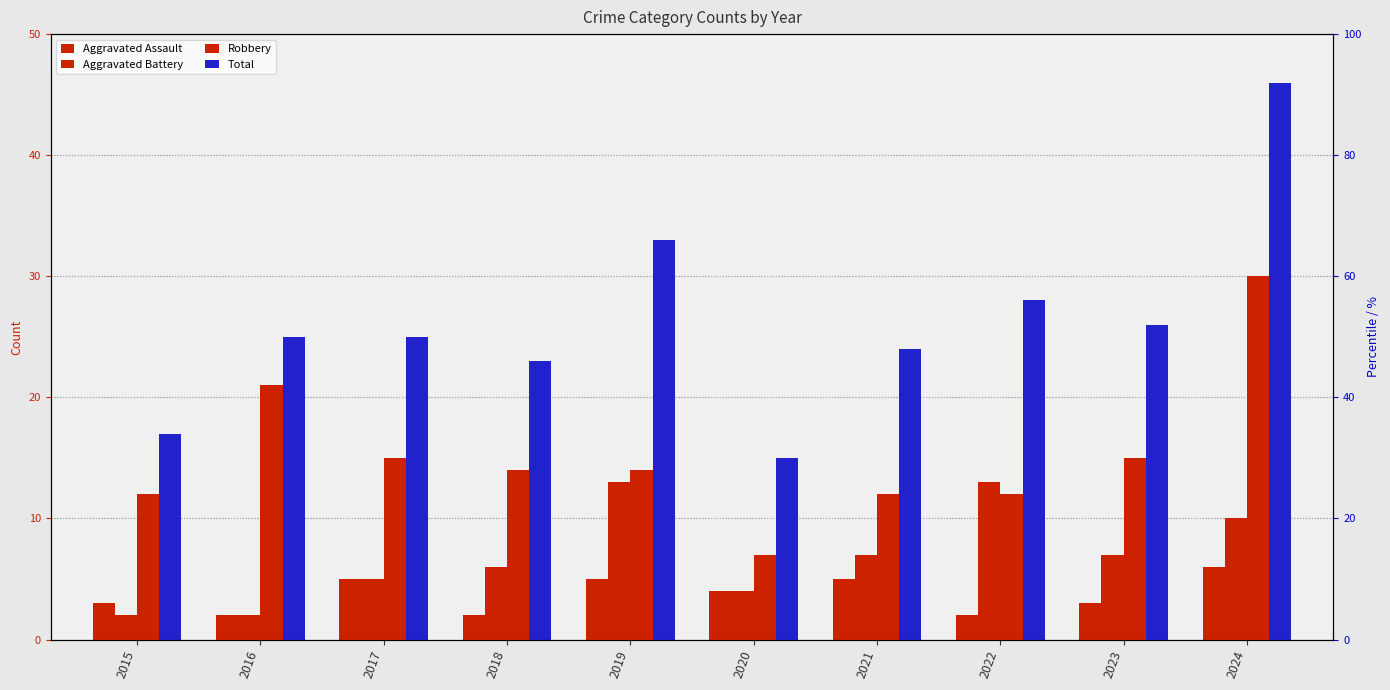

What is the approximate value of Robbery at 2020, to the nearest 10?

10